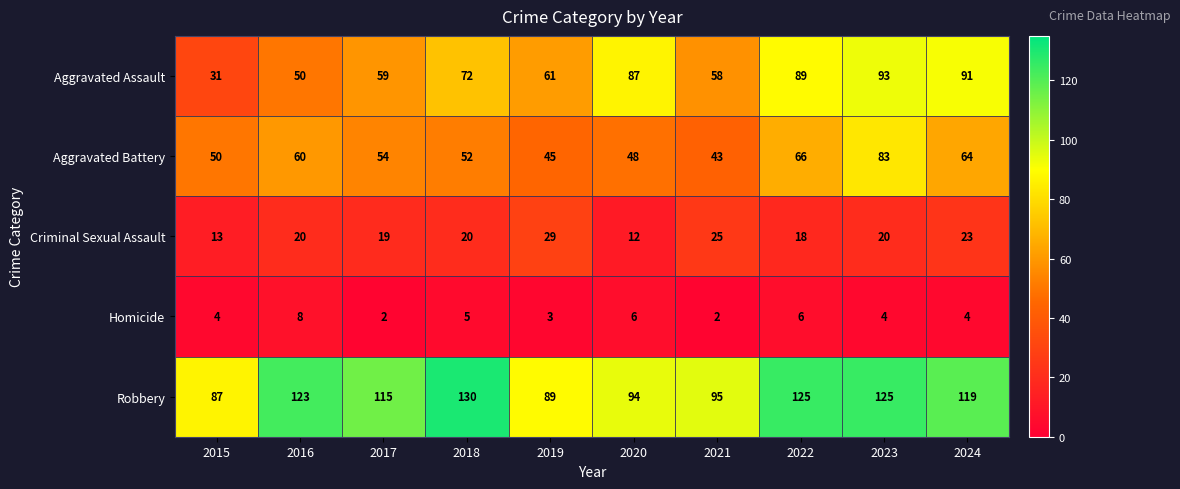

Is it true that Aggravated Assault equals 53 at 2023?

False